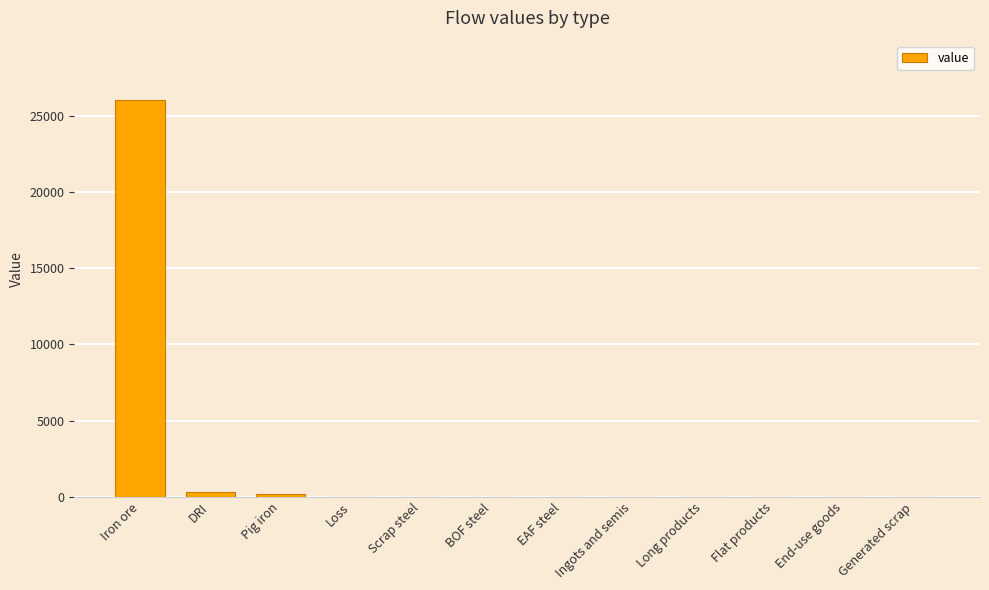

Count the number of categories in the chart.

12